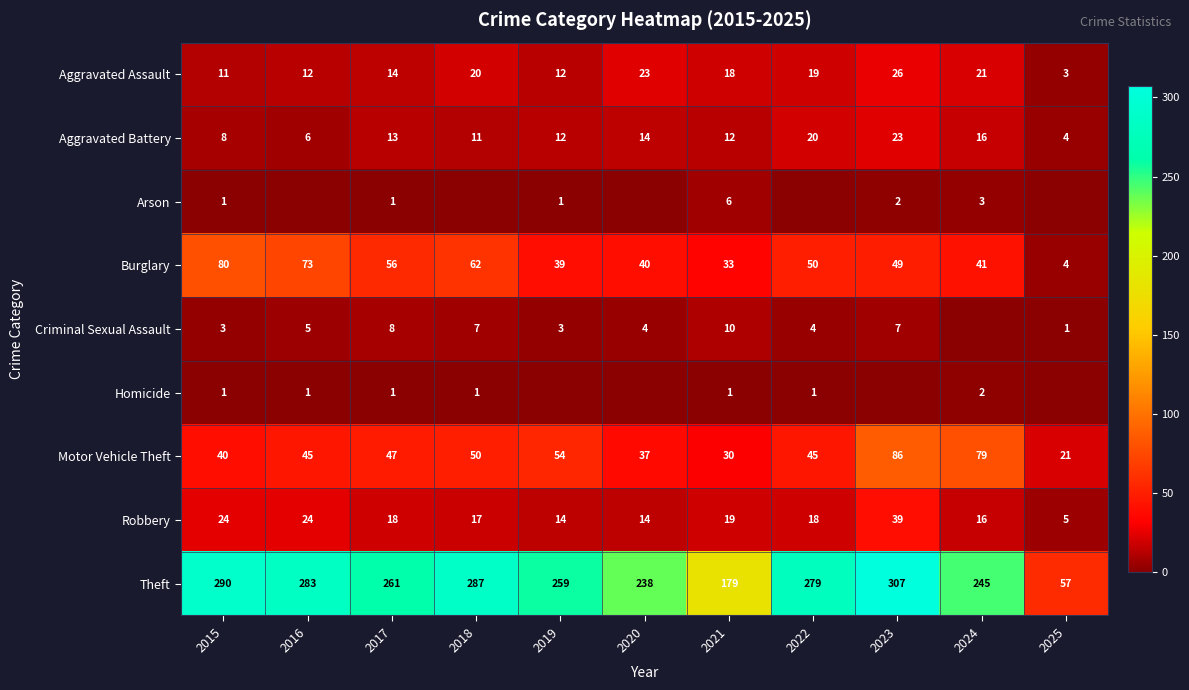

Which has a higher value, 2015 or 2018?

2018